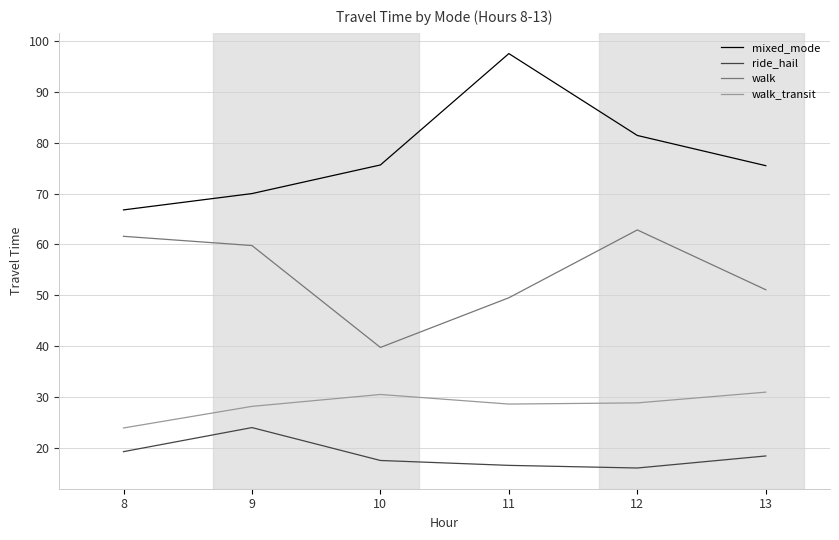

What is the difference between the walk_transit values at 10 and 8?

6.6